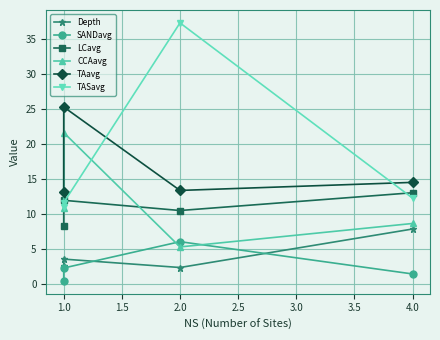

What is the difference between the maximum and minimum values in the SANDavg series?

5.6